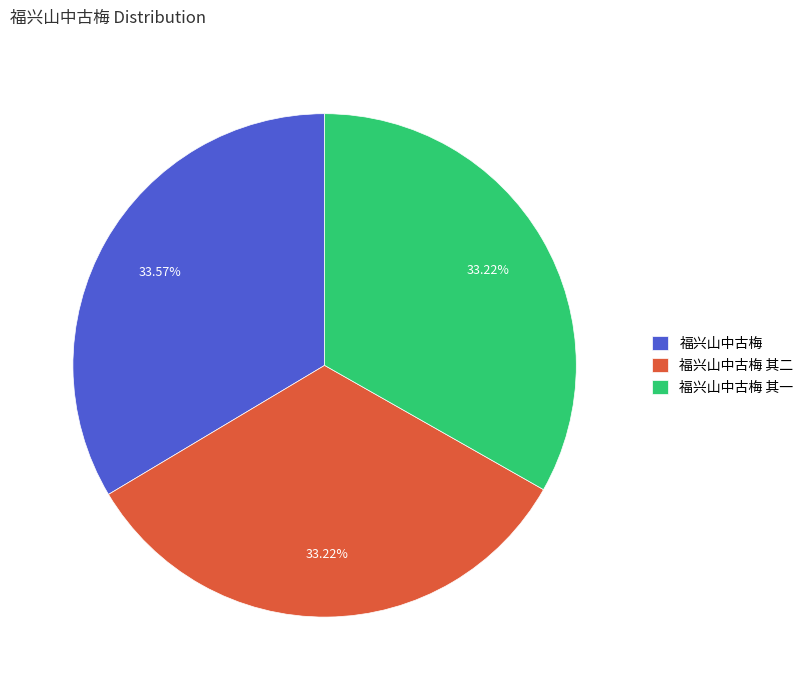

The 福兴山中古梅 其一 slice represents 33% of the pie. True or false?

True